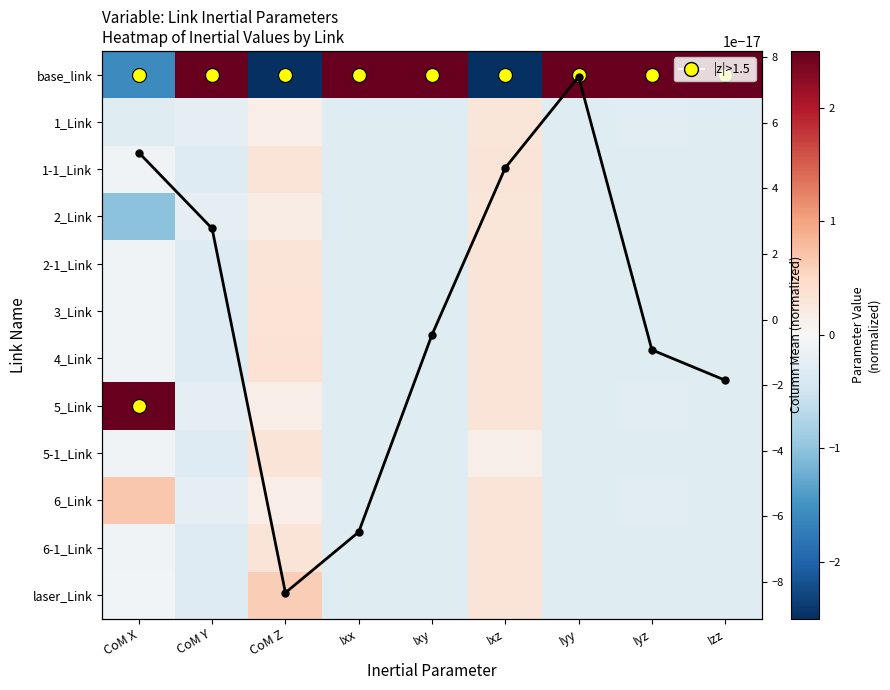

Which category has the lowest value in the 4_Link series?

CoM Y